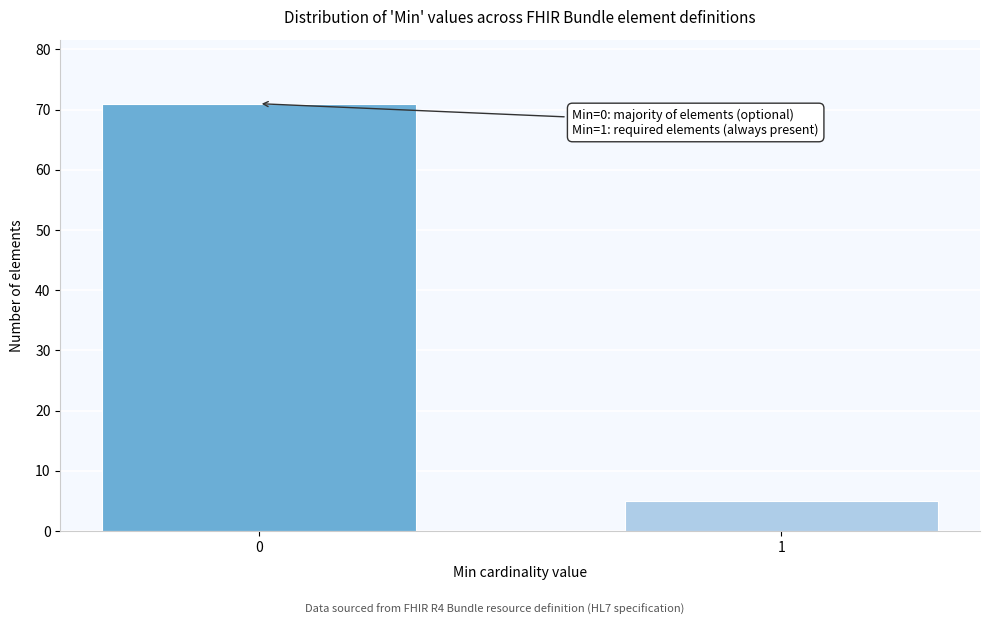

Reading left to right, what are all the values shown in this chart?

71	5